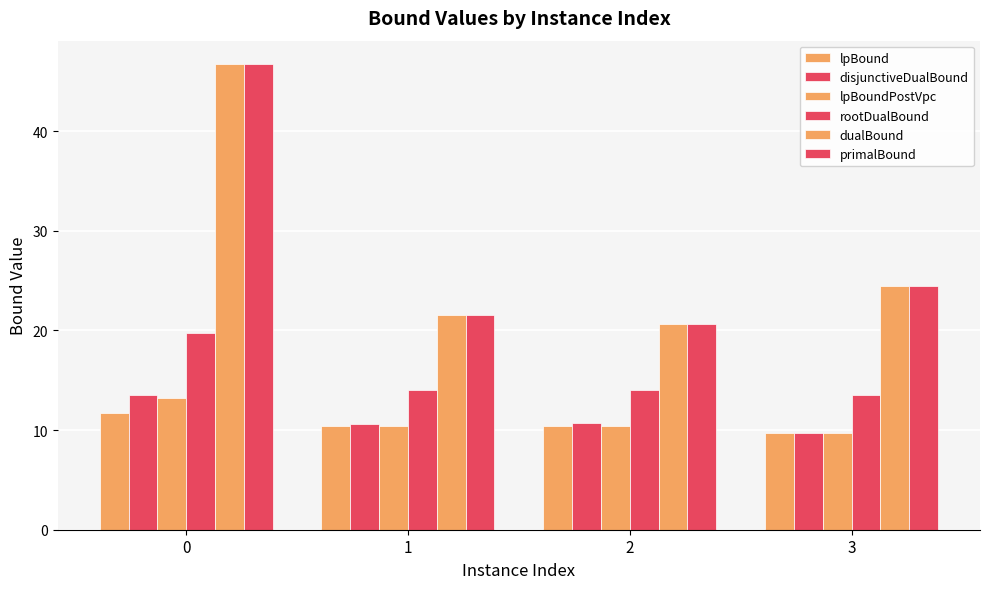

Are the bars grouped side by side (vs. stacked)?

Yes